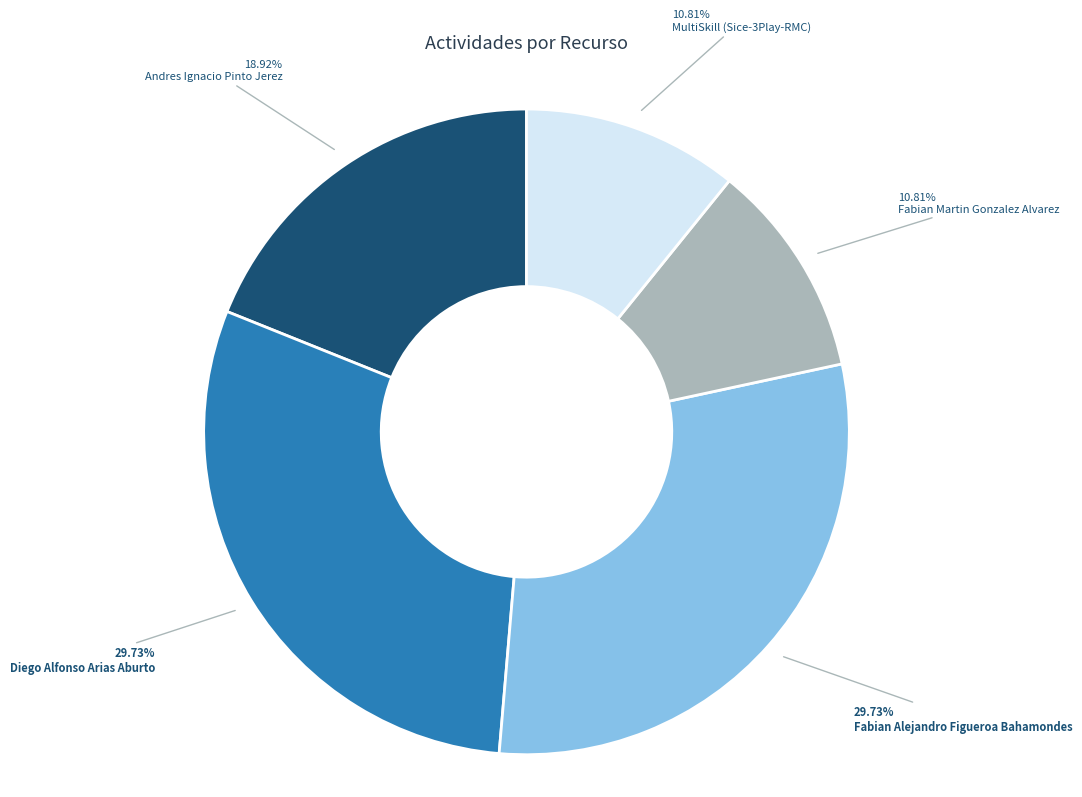

Is it true that Diego Alfonso Arias Aburto is 19% of the pie?

False